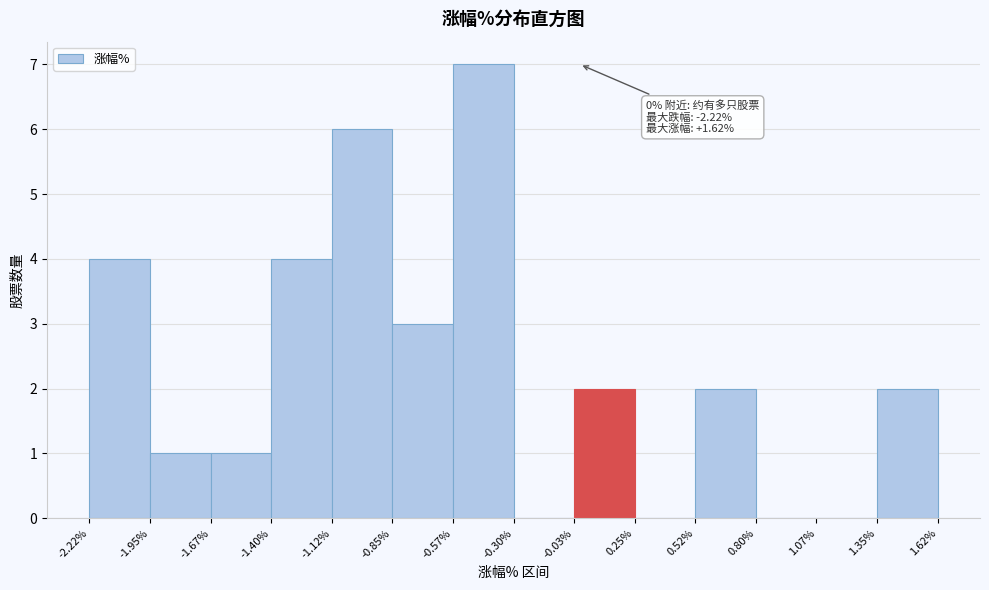

Over which range of the x-axis is the bar tallest?

-0.57% to -0.30%